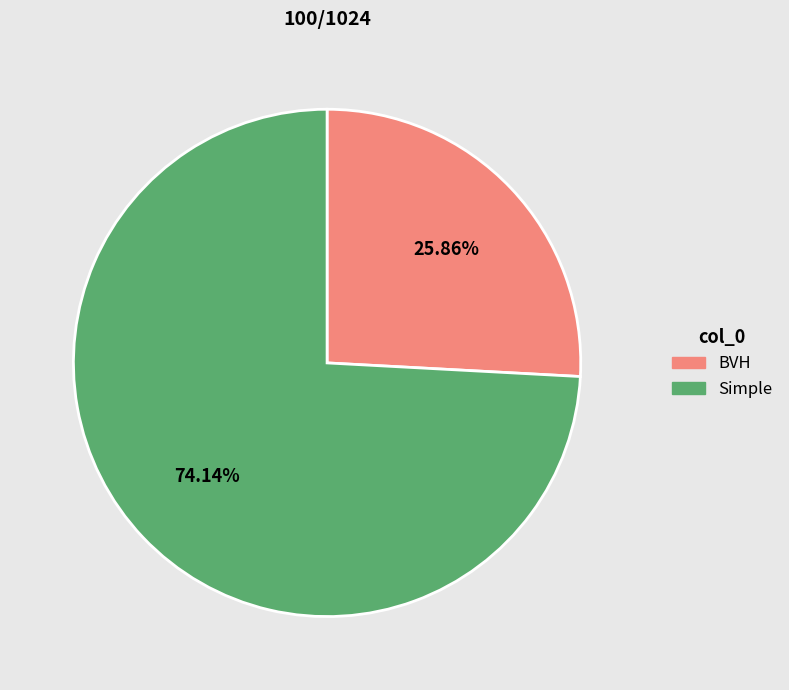

What portion of the pie excludes BVH?

74.1%